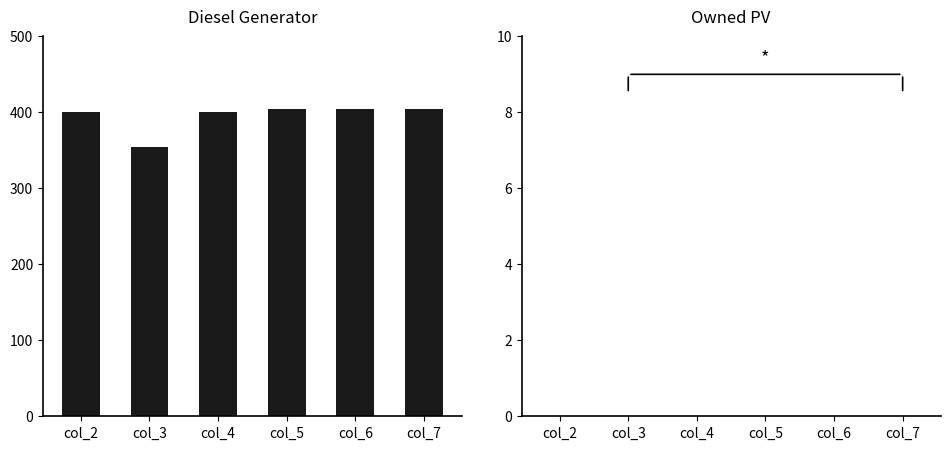

What is the sum of the values at col_7 and col_2?

805